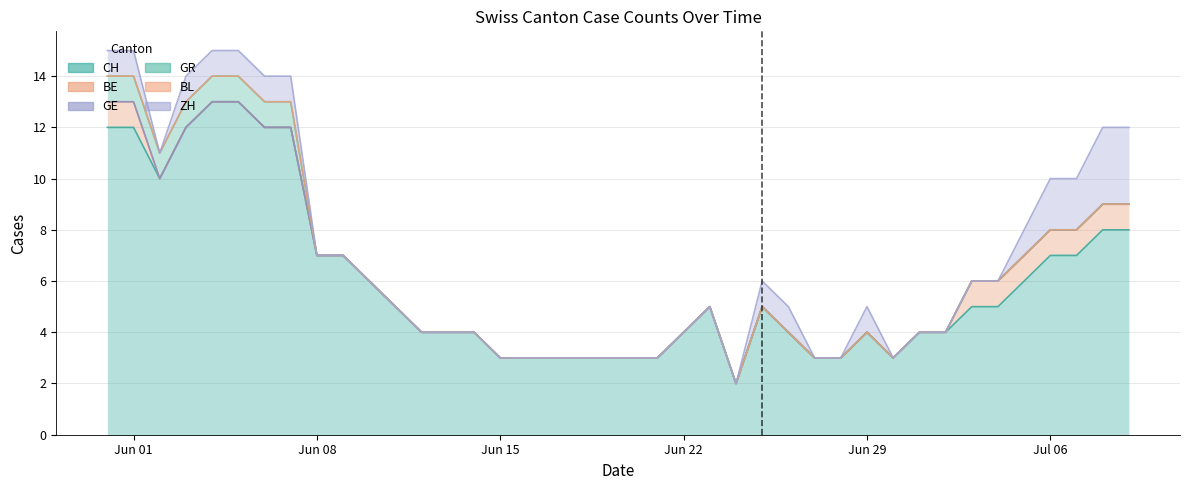

What is the sum of all CH values?

241